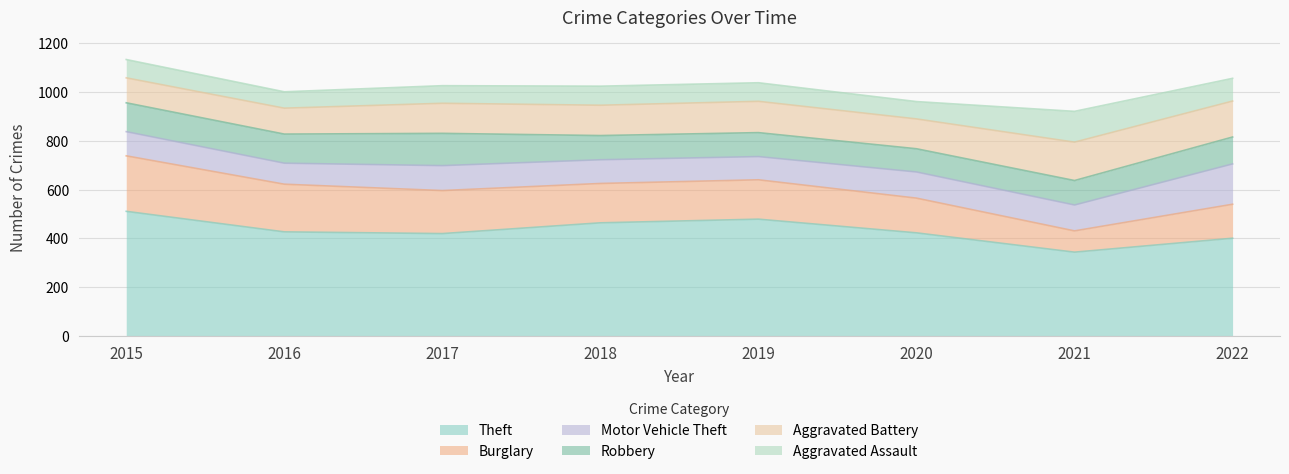

Count the number of data series in this chart.

6